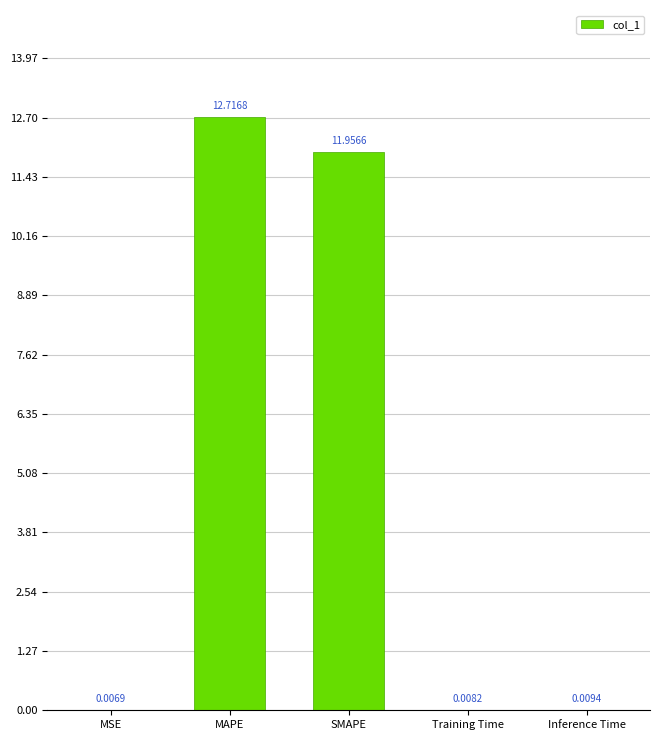

At which label is the value closest to 6?

SMAPE